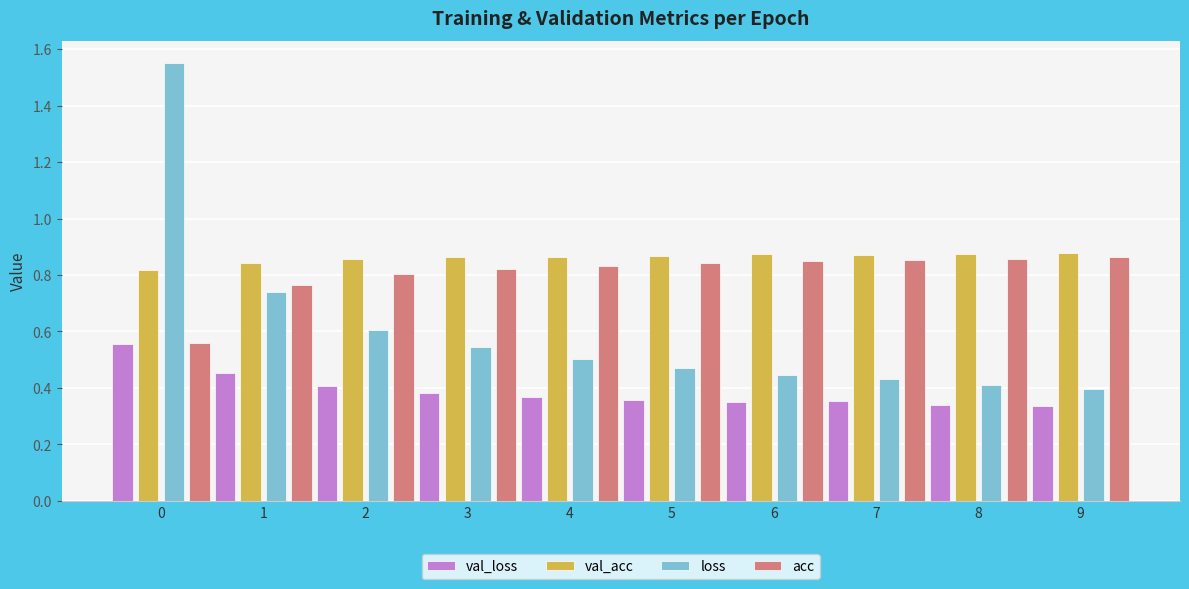

At how many categories does at least one series exceed 0?

10